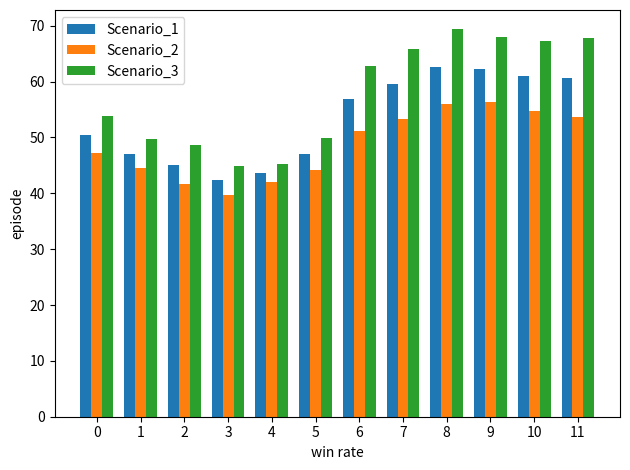

How many groups of bars are there?

12